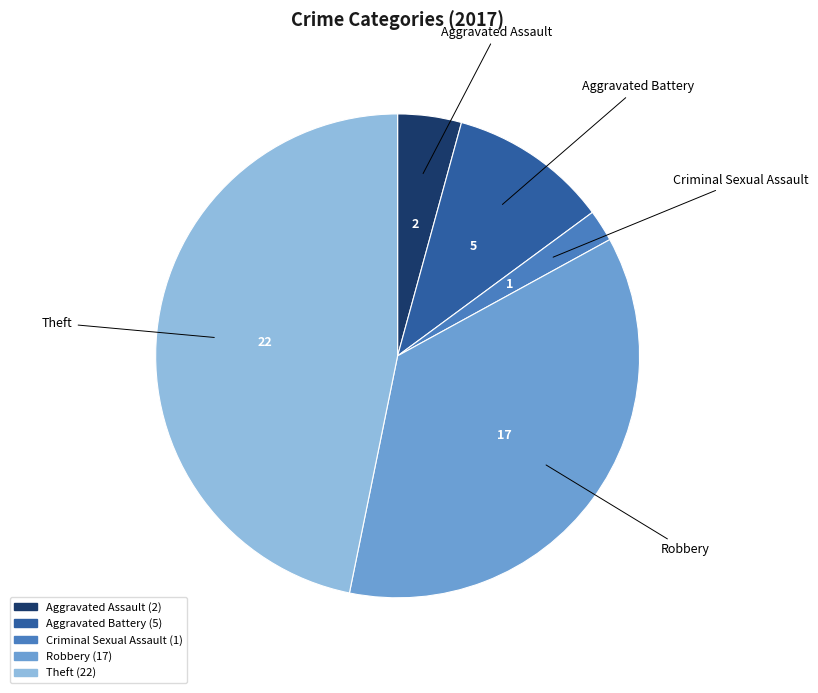

Does Aggravated Battery represent more than half of the total?

No